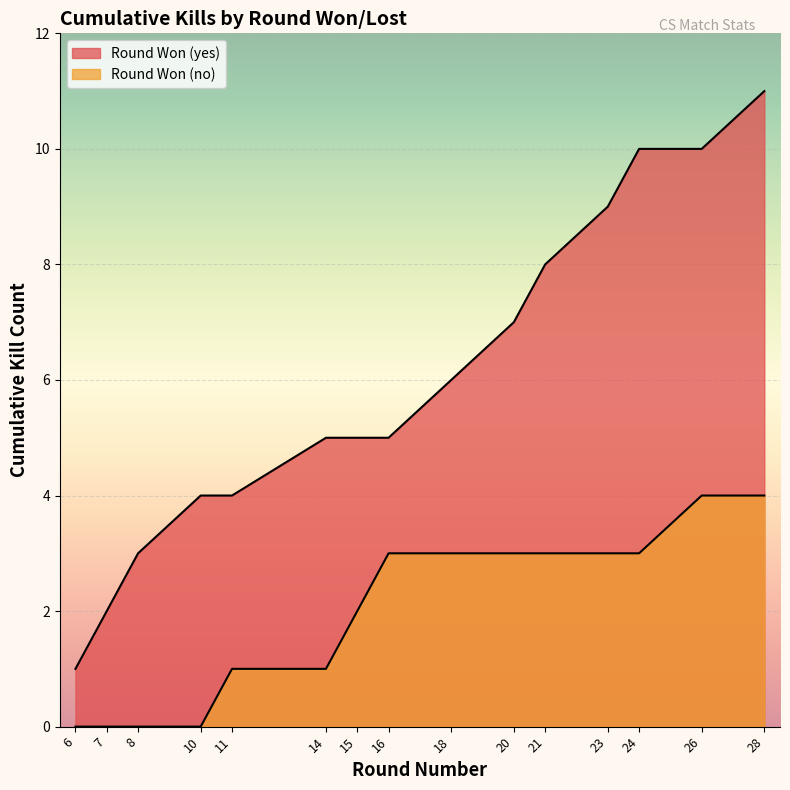

Approximately how many times larger is the value at 18 compared to 16?

1.2